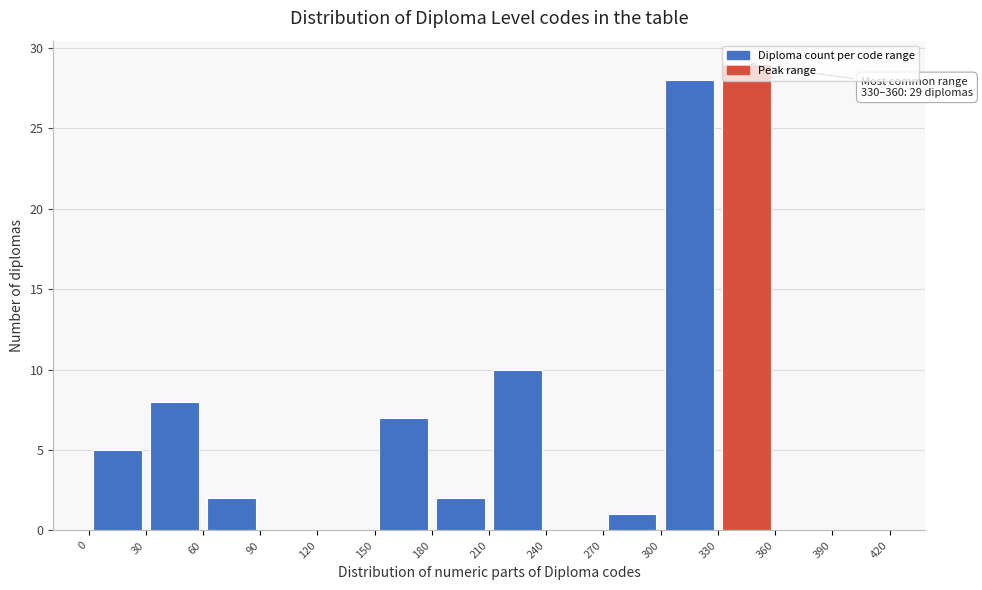

Over which range of the x-axis is the bar tallest?

330 to 360